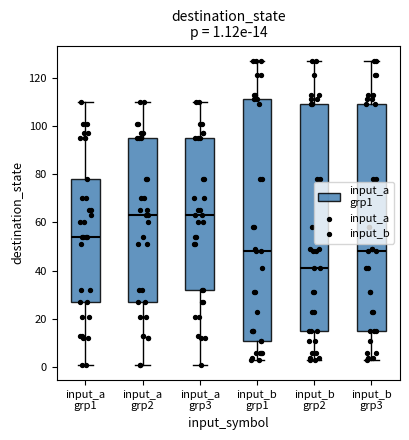

Which box is the tallest, from its lower edge to its upper edge?

input_b grp1